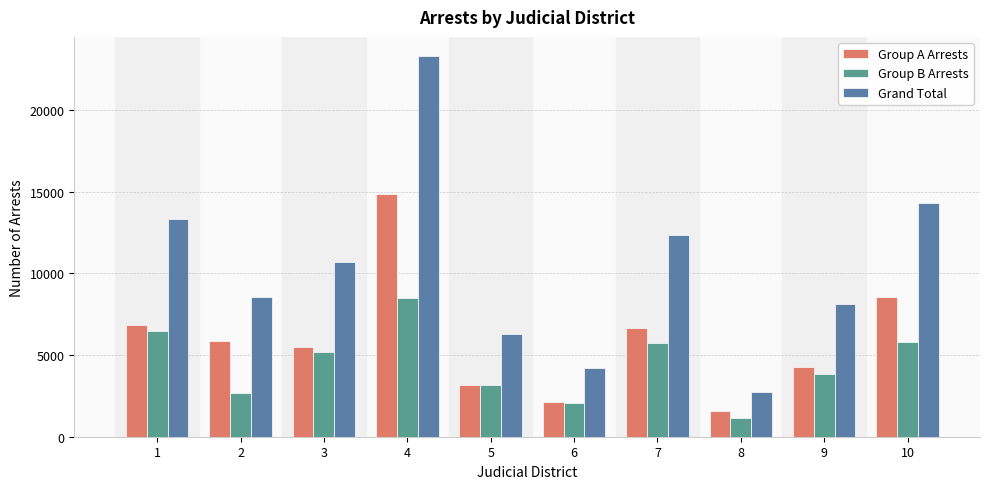

How many bars are there in each group?

3